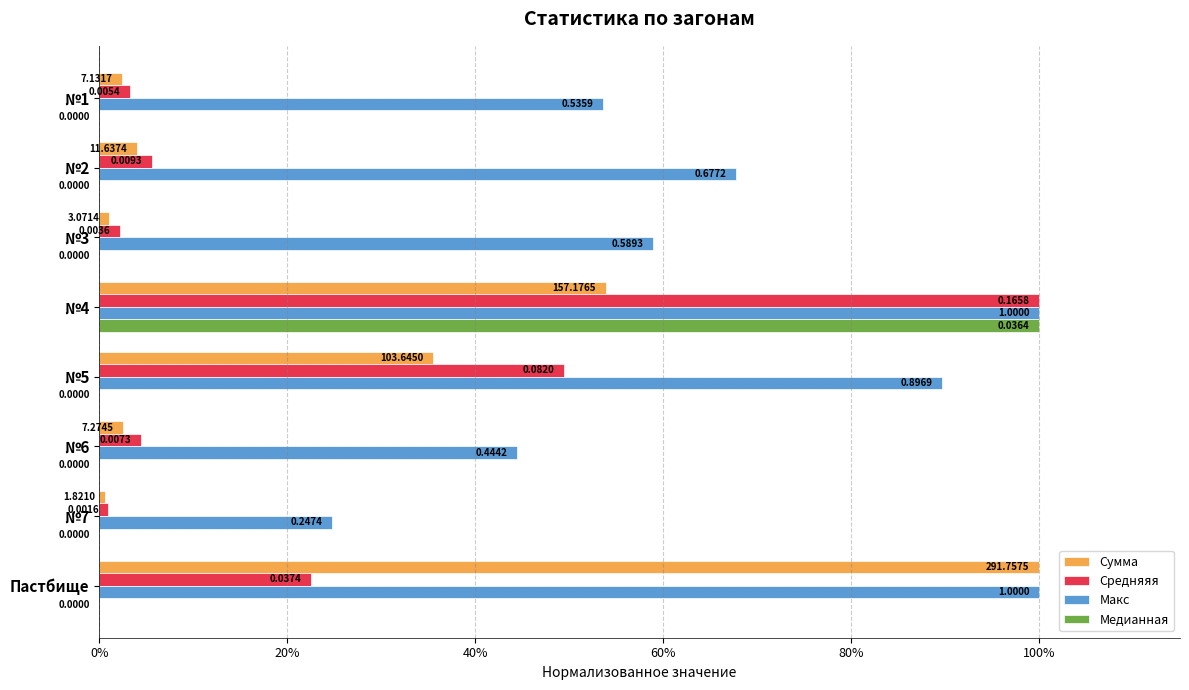

What are all the series names shown in the legend?

Сумма, Cредняяя, Макс, Медианная